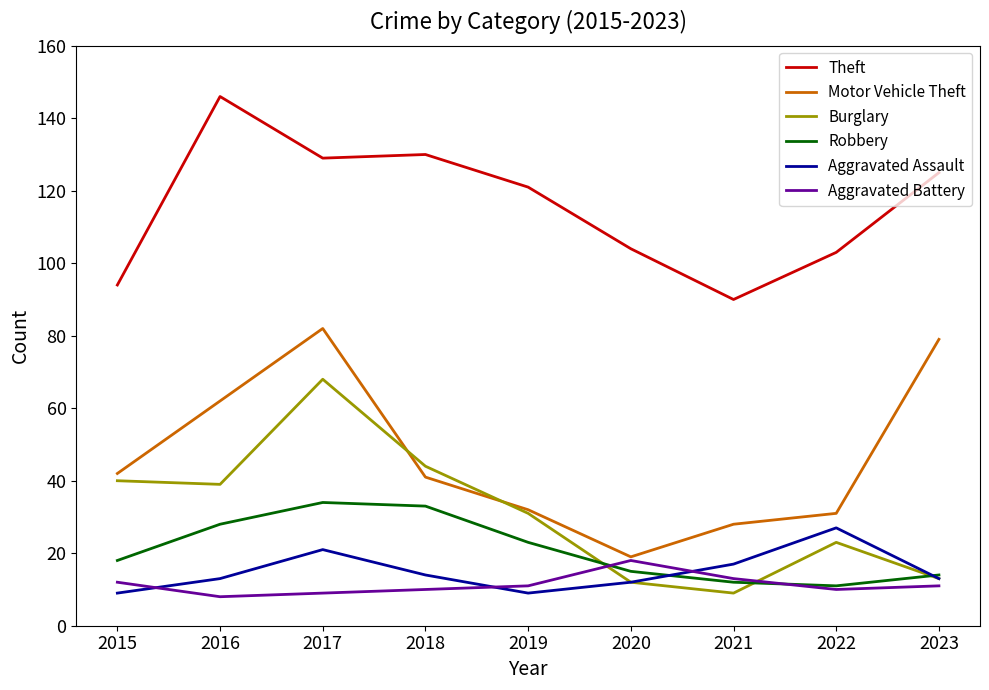

What is the spread (max minus min) of values at 2020?

92